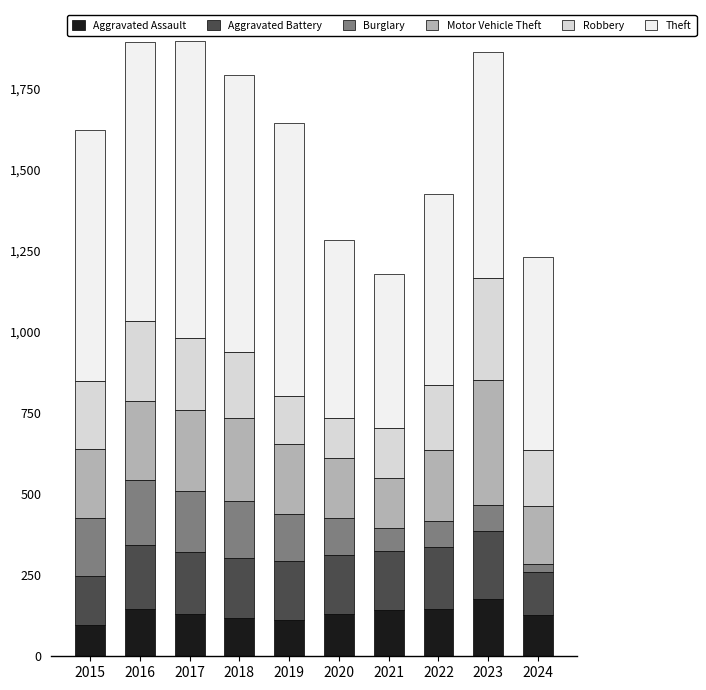

What are all the series names shown in the legend?

Aggravated Assault, Aggravated Battery, Burglary, Motor Vehicle Theft, Robbery, Theft